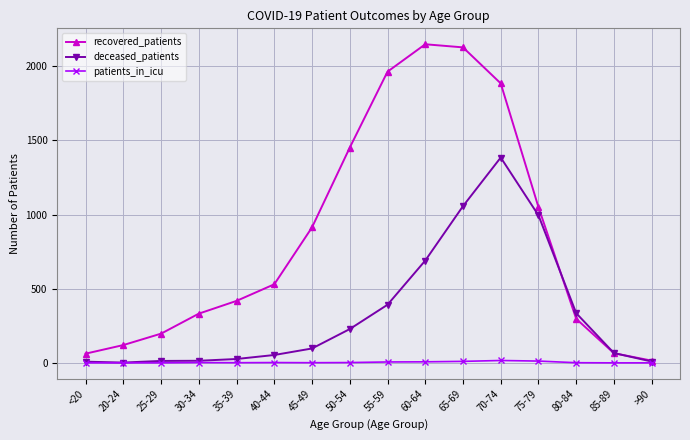

Which series has the largest total across all categories?

recovered_patients